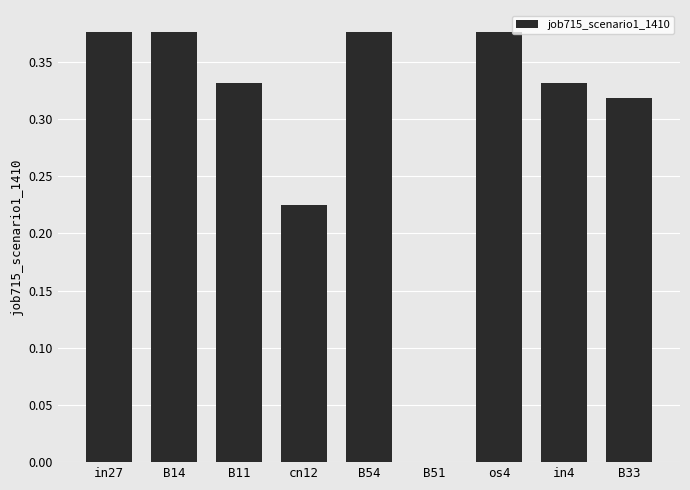

What is the sum of all values?

2.7